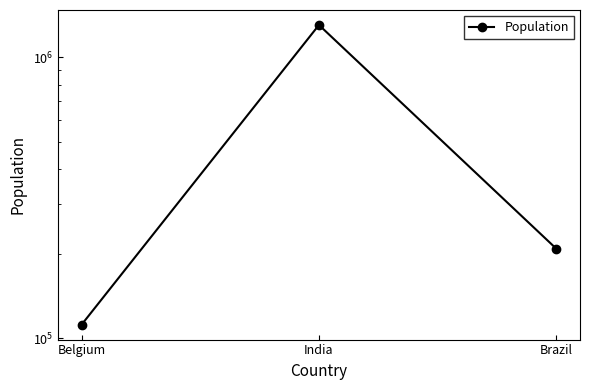

What is the difference between the maximum and second lowest values?

1094545